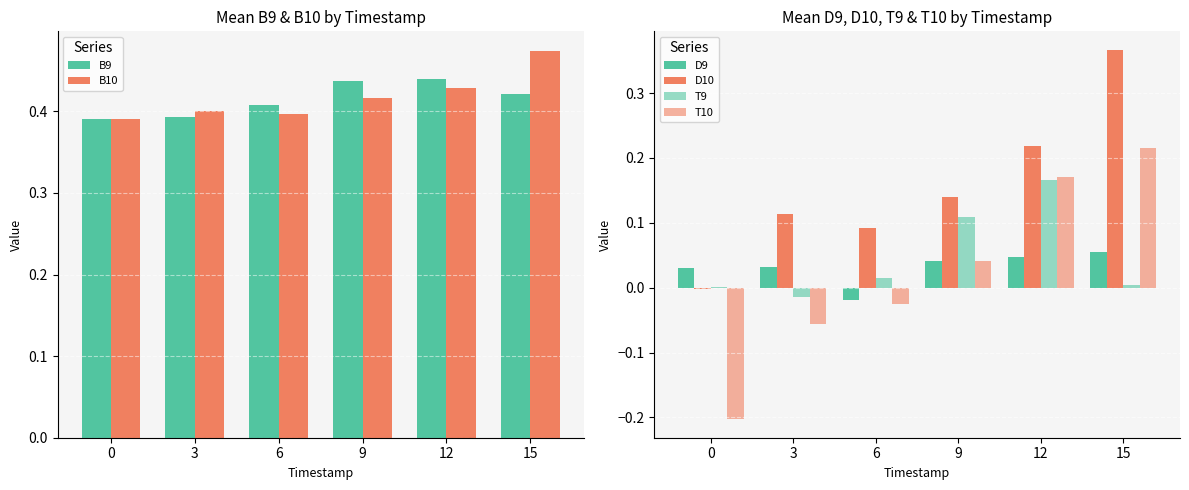

How many data points in D9 are above 0?

5